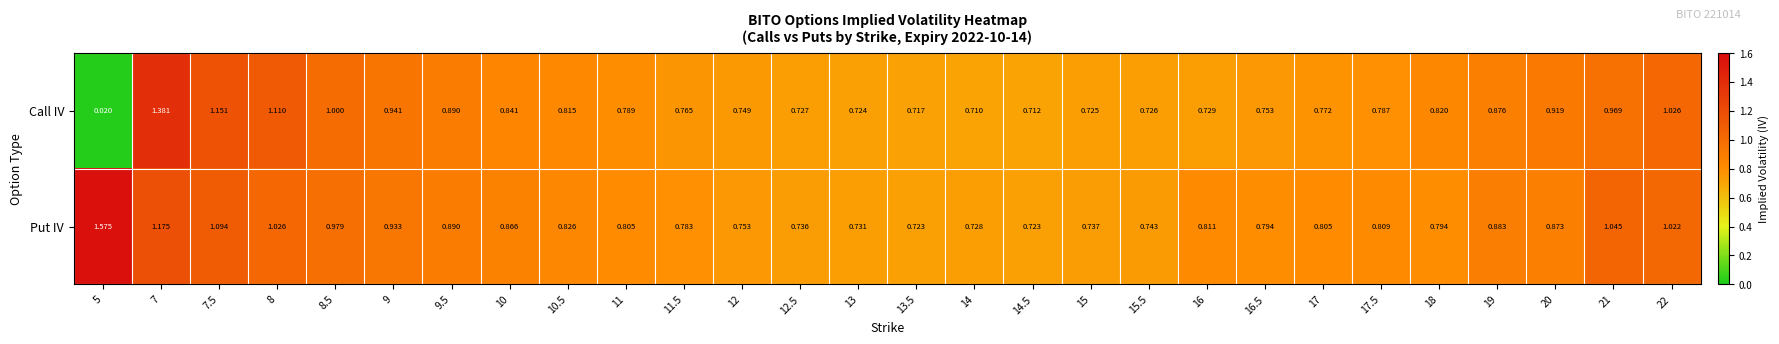

Is the value of Call IV at 19 greater than the value of Put IV at 13.5?

Yes